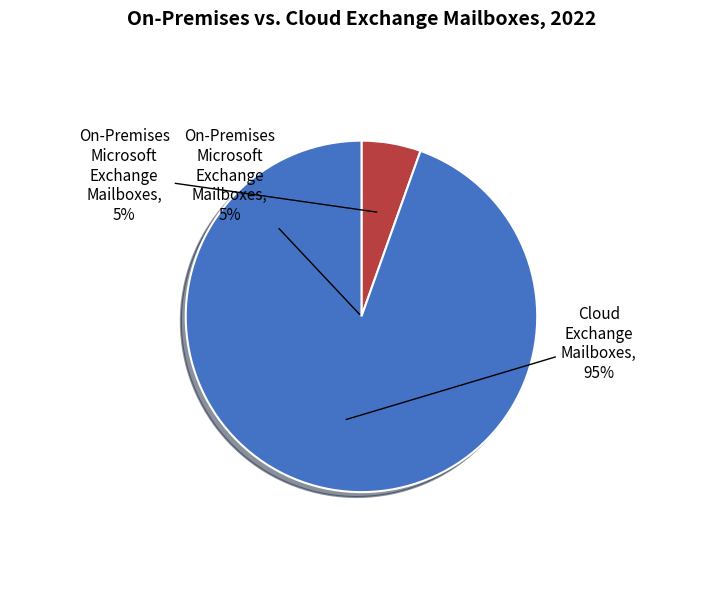

The 0 slice represents 10% of the pie. True or false?

False